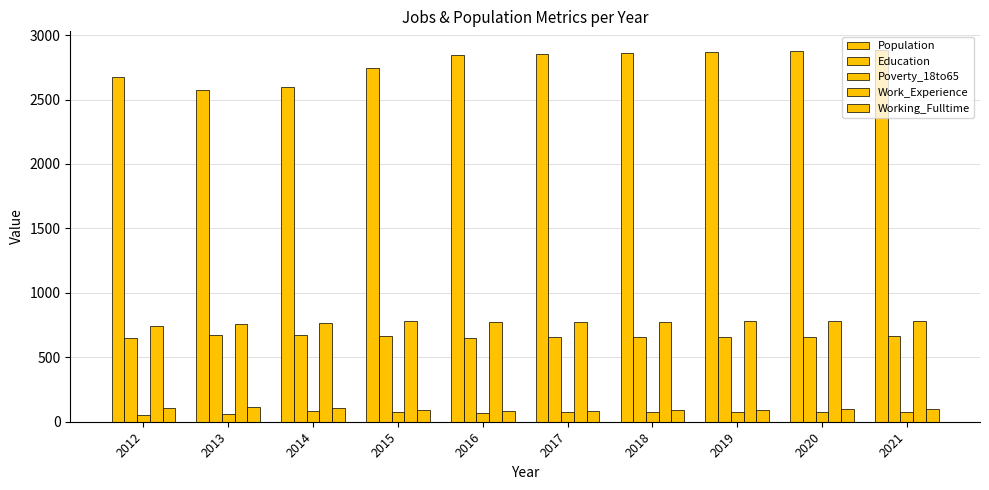

How many values in the Work_Experience series are below 776?

5